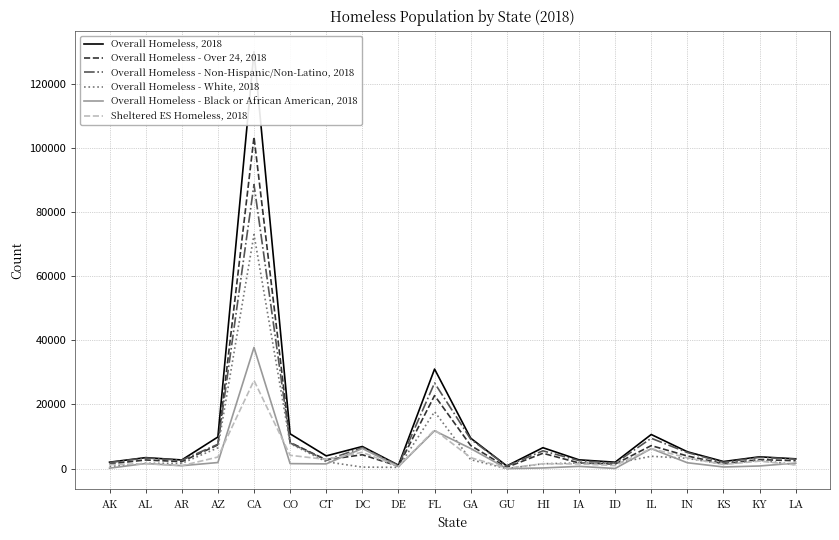

True or false: Overall Homeless, 2018 and Overall Homeless - Over 24, 2018 cross at least once.

False